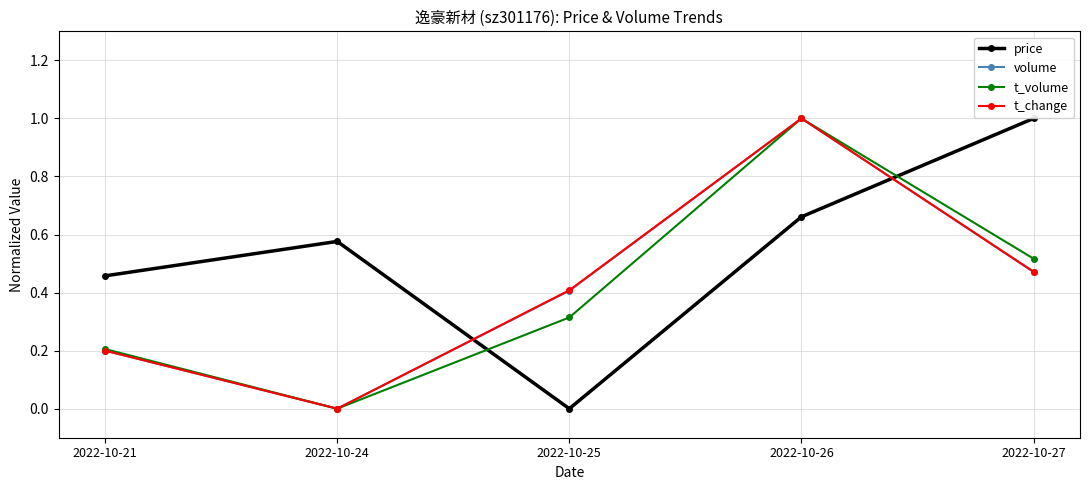

Between 2022-10-25 and 2022-10-26, which series saw the biggest shift?

t_volume